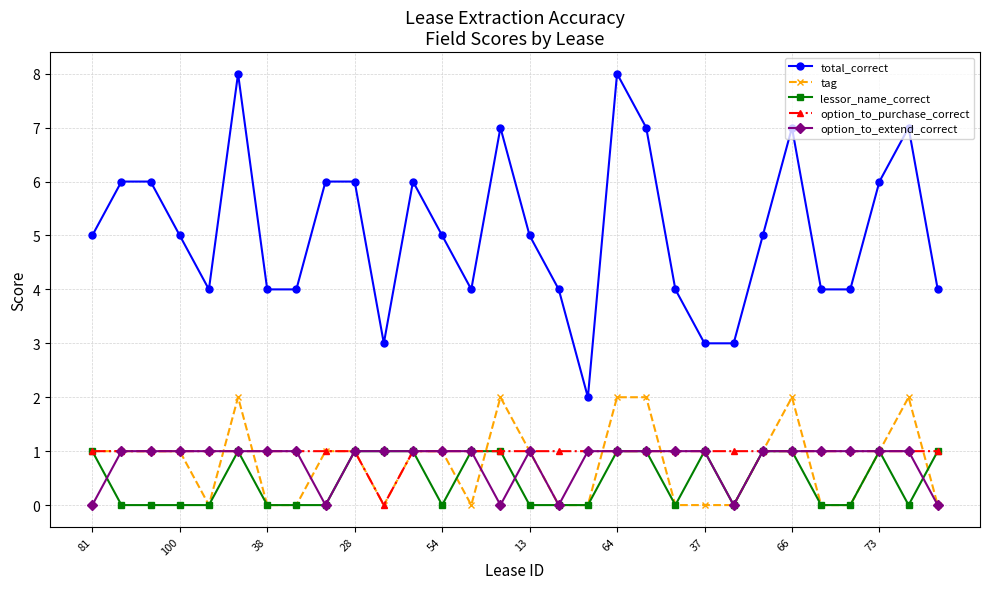

How many lessor_name_correct values are between 0 and 1?

30